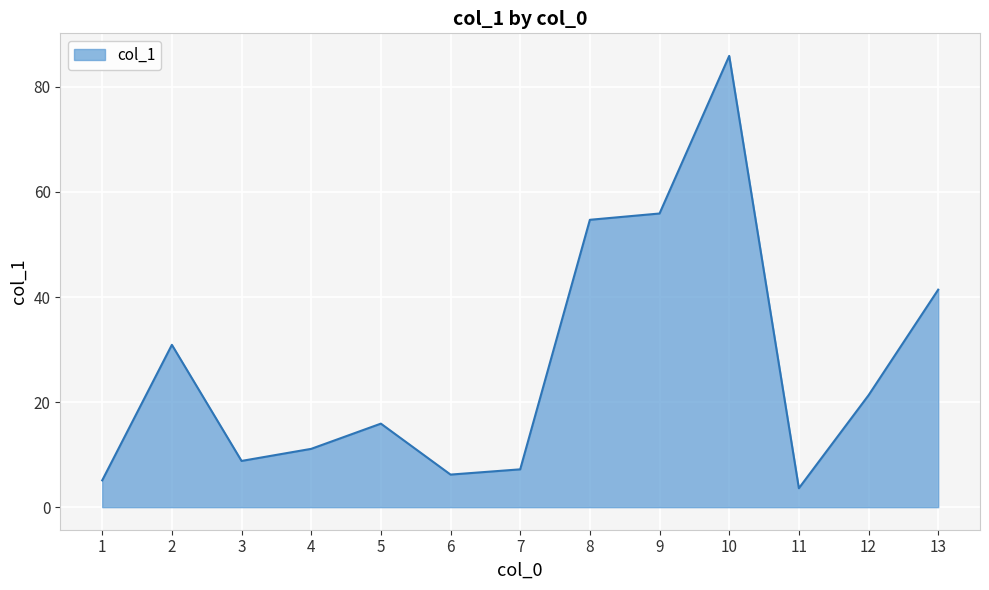

What is the change in value from 3 to 10?

+77.1